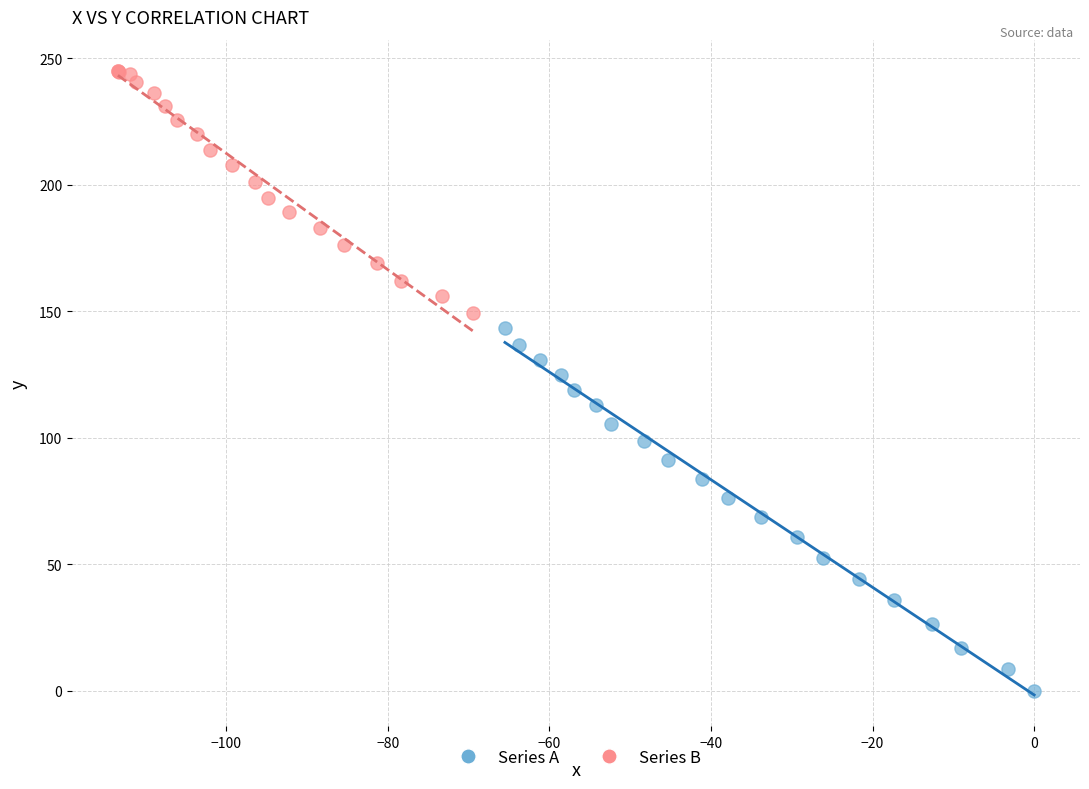

Which series contains the lowest Y value?

Series A